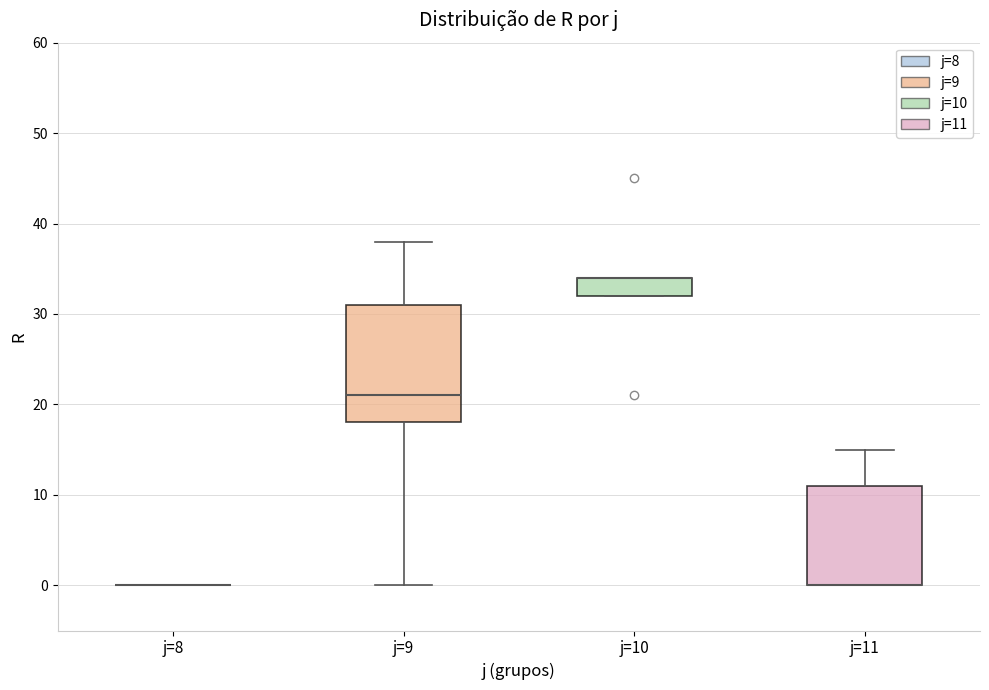

Where is the upper edge of the box for j=9 on the y-axis? The values are not printed on the chart, so give them approximately, as read against the axis.

31